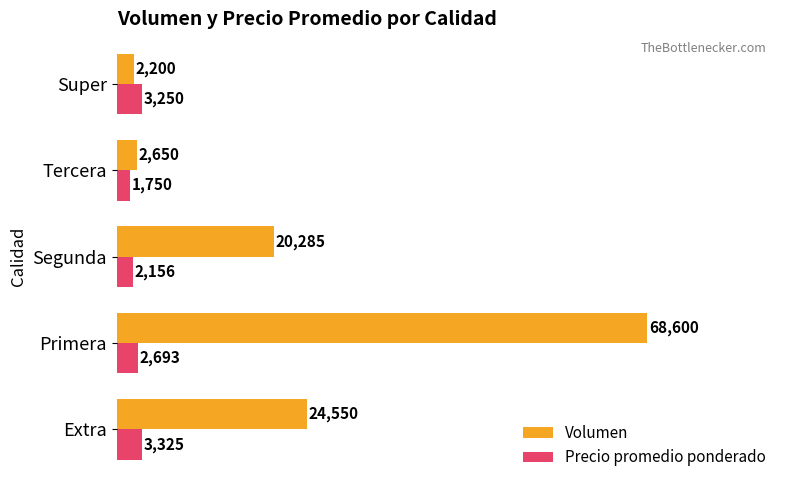

Between Extra and Tercera, which series saw the biggest shift?

Volumen